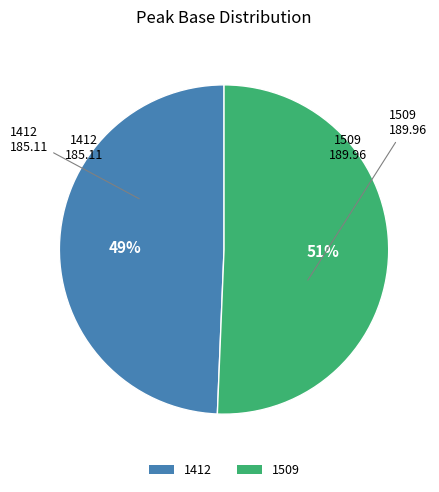

To the nearest percent, what is the combined percentage of 1509 and 1412?

100%